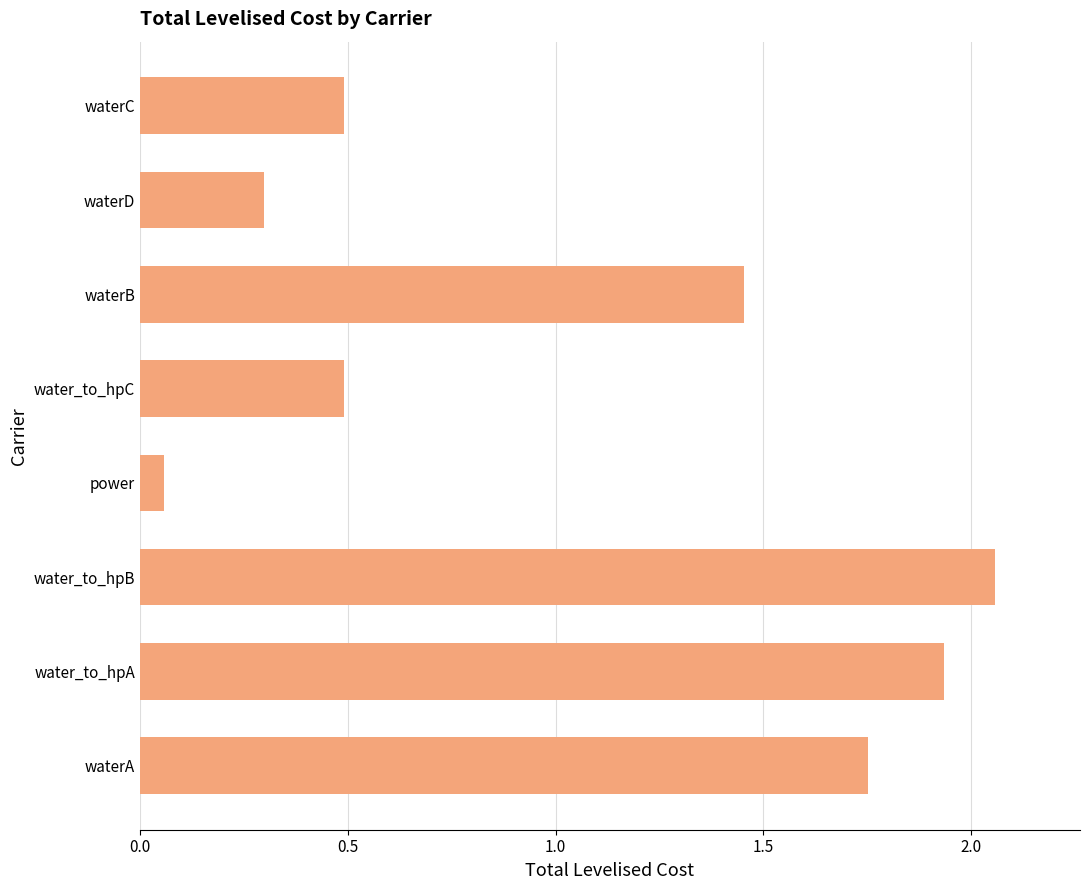

Which category has the lowest value across all series?

power